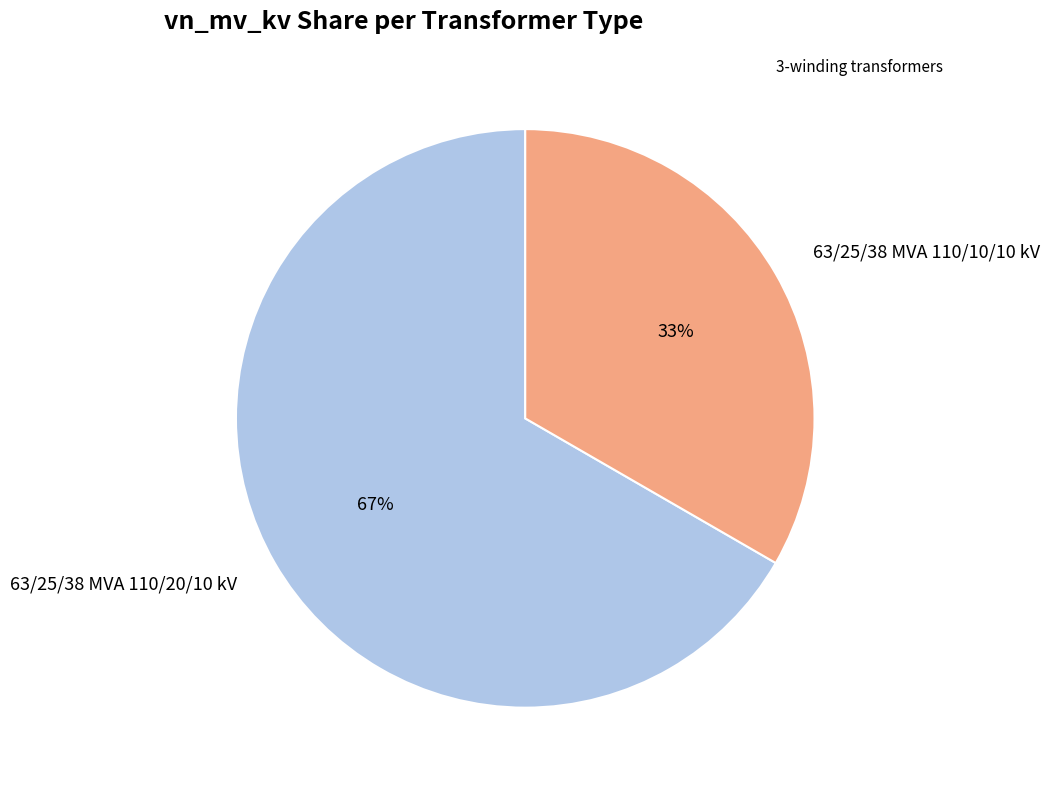

To the nearest percent, what percentage of the pie is 63/25/38 MVA 110/20/10 kV?

67%